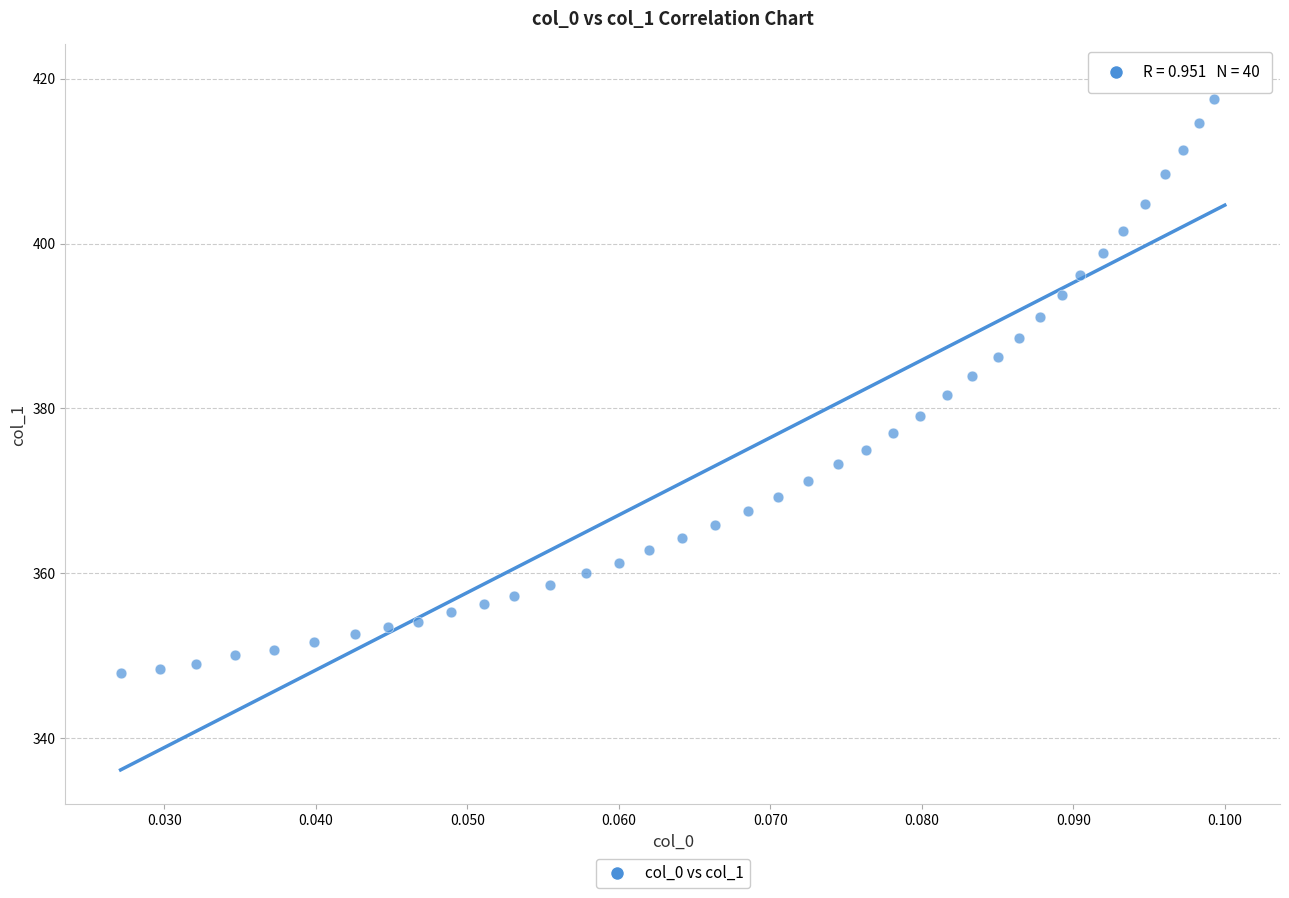

What is the range of Y values (max minus min)?

72.1